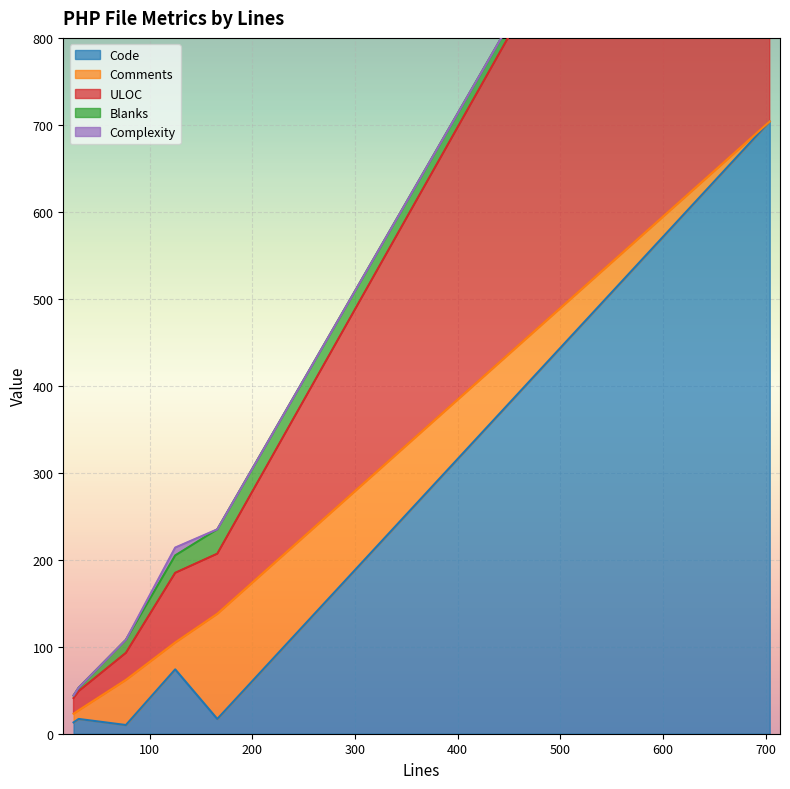

How many data points in Code are less than 17?

2